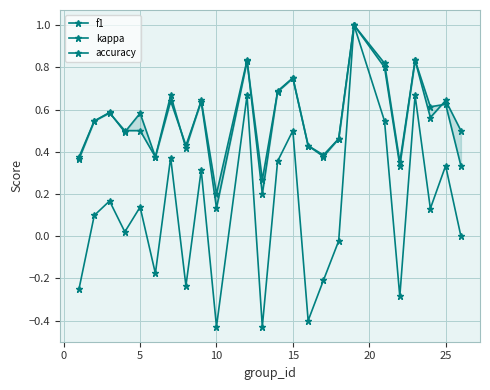

What is the smallest value displayed?

-0.4